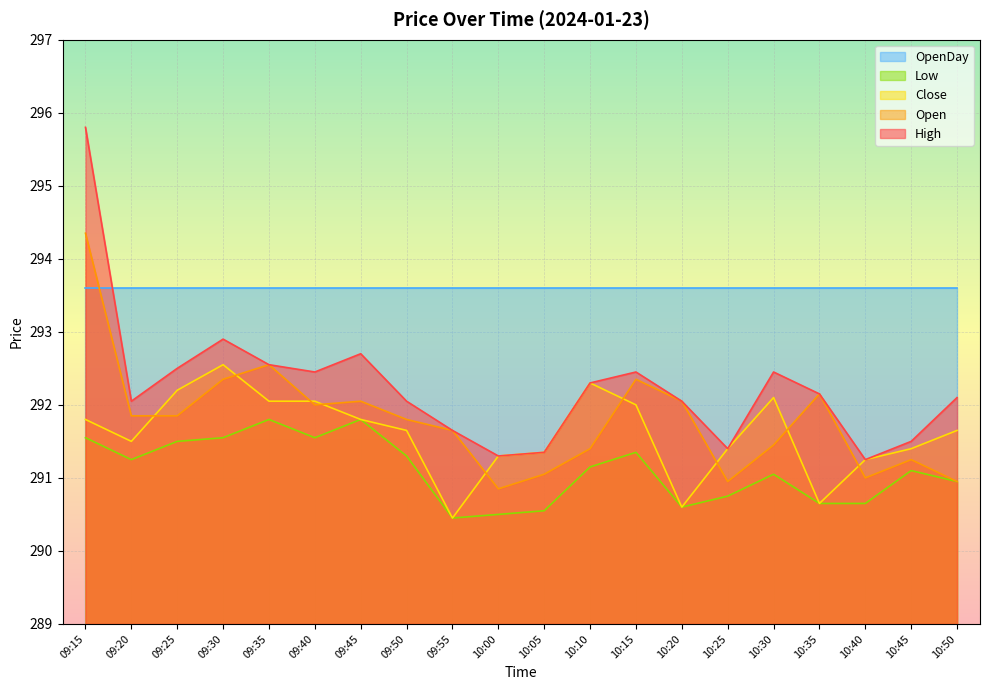

Is the value of High at 09:35 greater than the value of Low at 09:20?

Yes